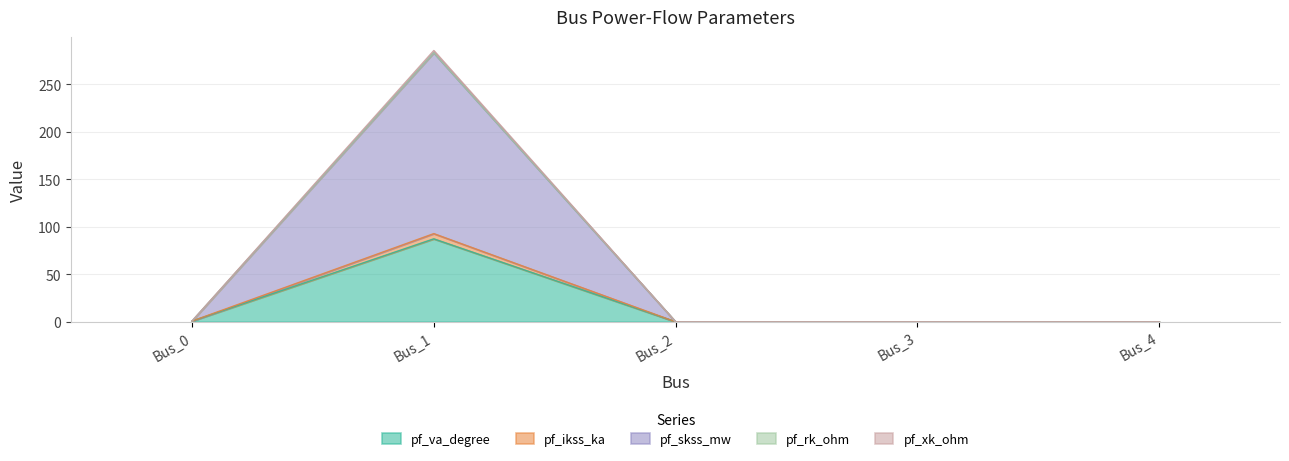

True or false: pf_skss_mw and pf_va_degree intersect in this chart.

False